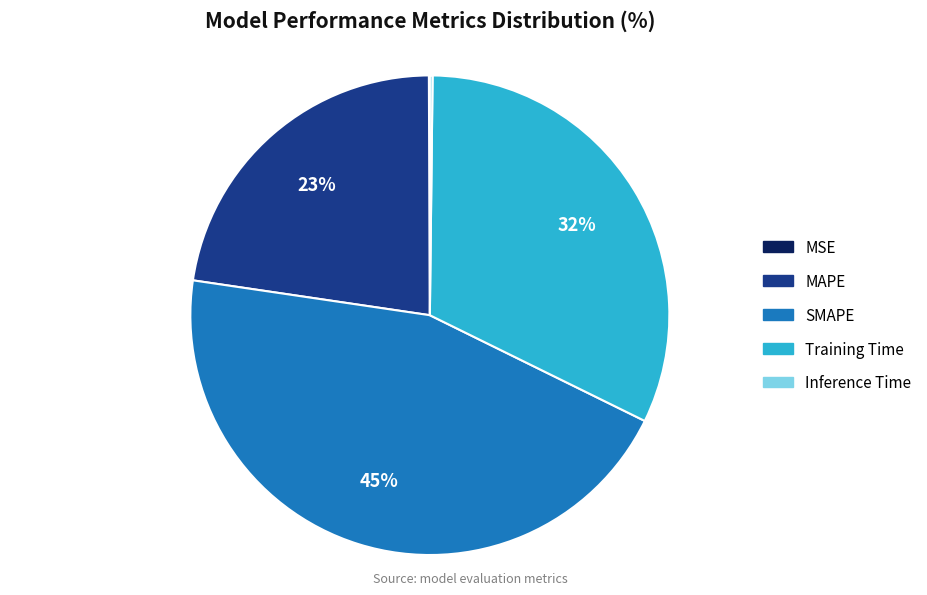

Combined, do SMAPE and MAPE account for over 50%?

Yes